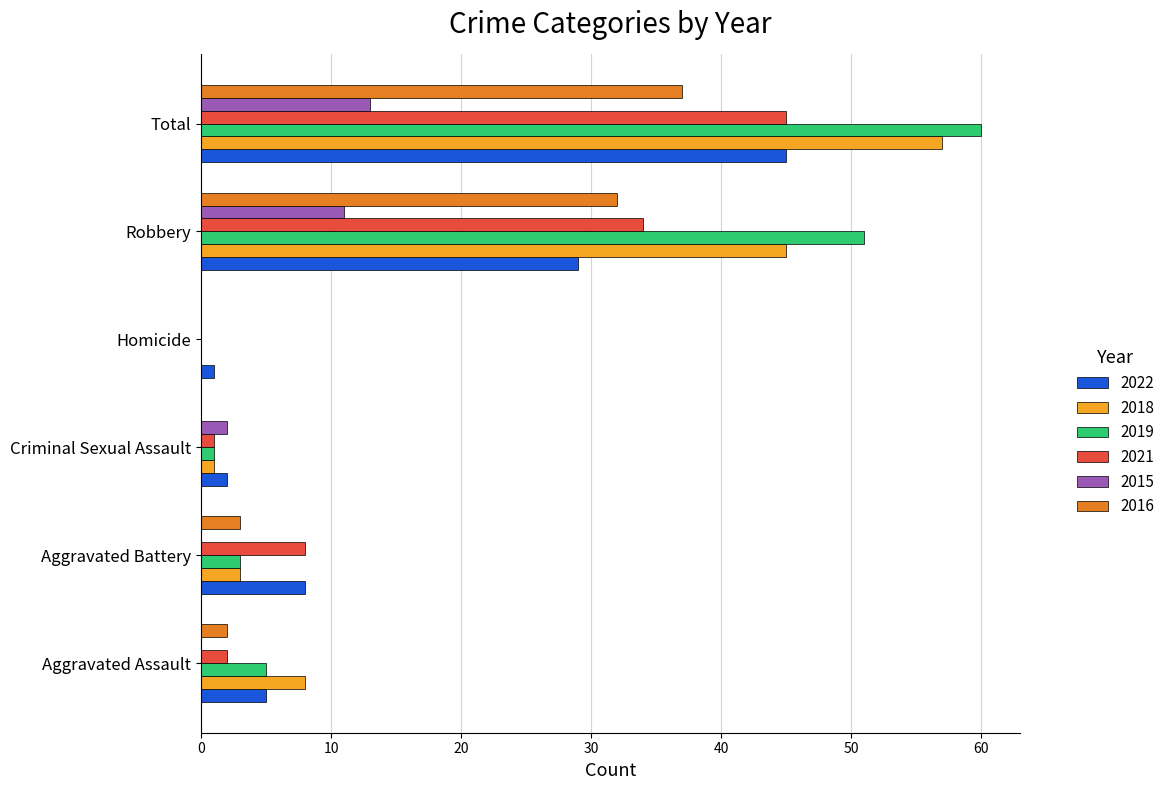

At which category is the sum across all series the highest?

Total